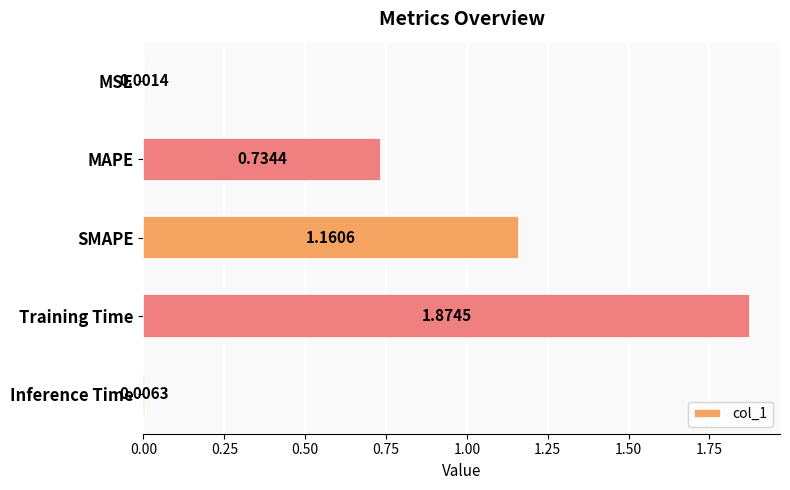

Where is the data nearest to the value 0?

MSE